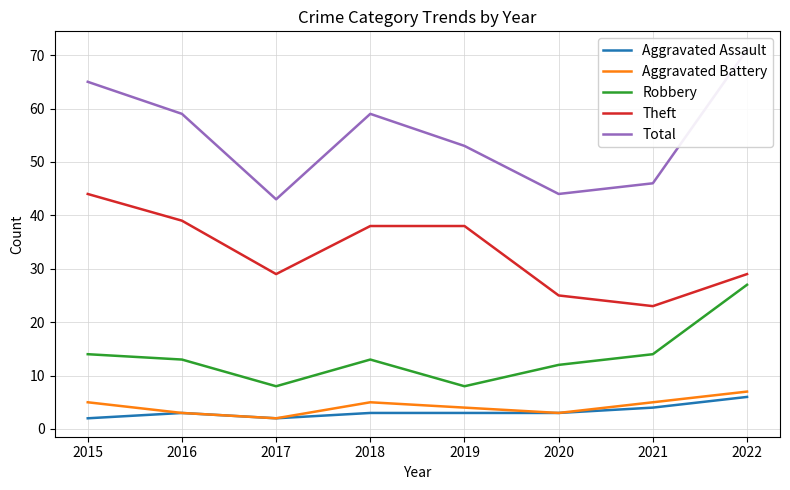

True or false: Theft has more than 1 interior local peaks.

False